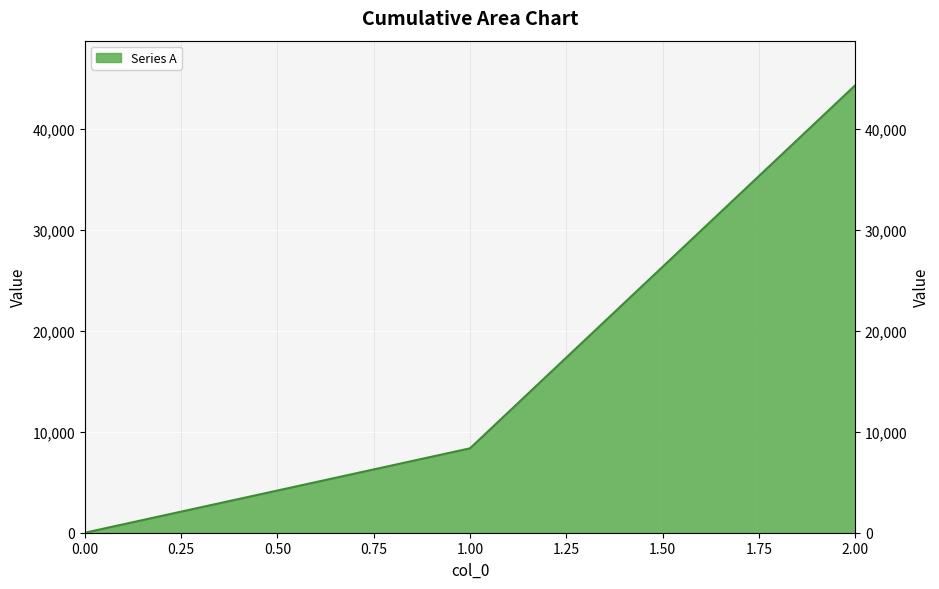

Reading right to left, transcribe all the data shown in this chart.

44308	8360	0